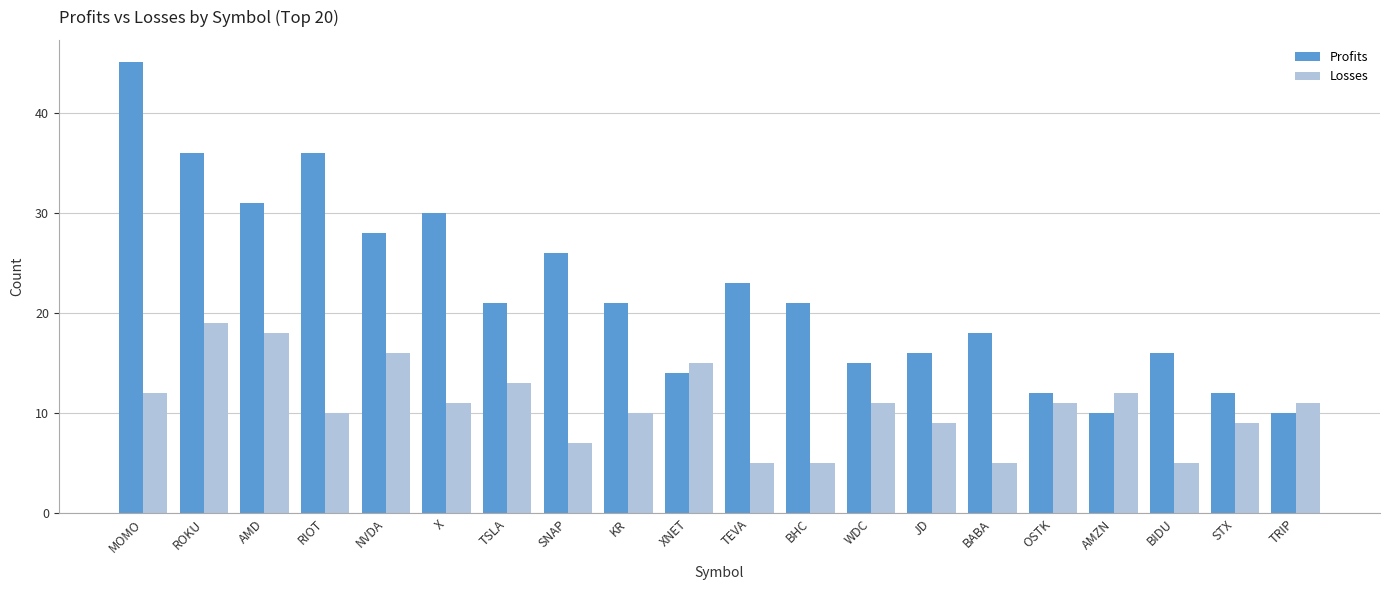

How many bars are there in each group?

2